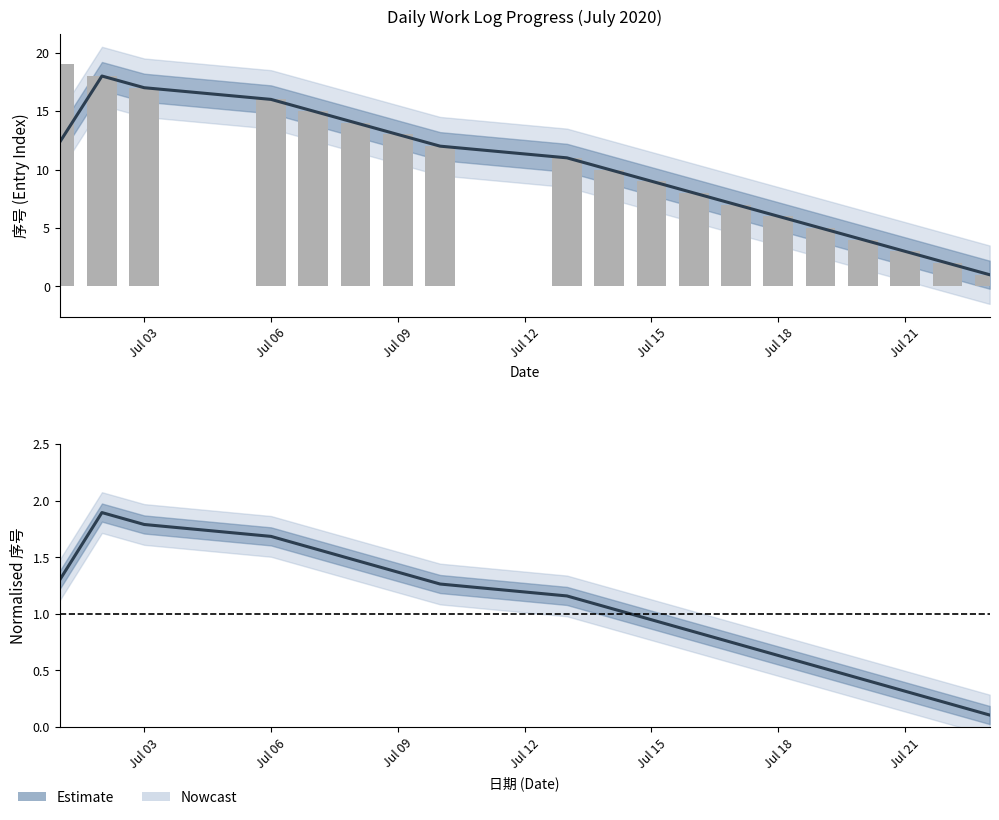

What is the sum of the Nowcast (smooth) values at Jul 06 and Jul 09?

35.0